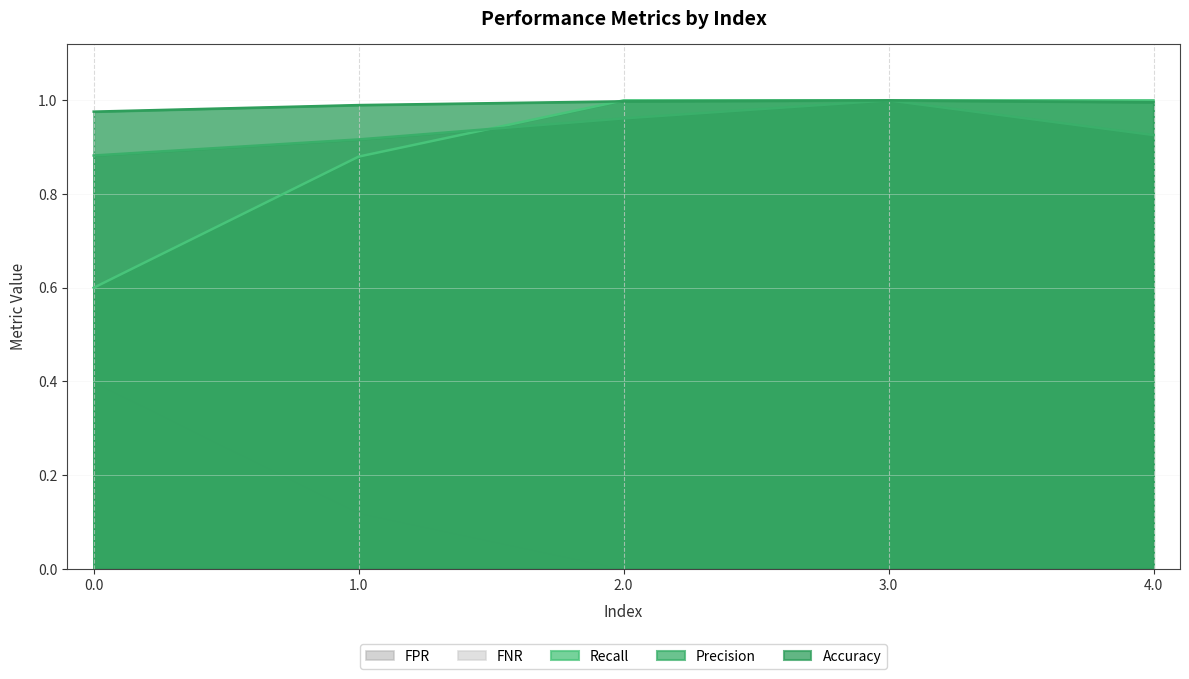

True or false: Recall and Accuracy intersect in this chart.

True